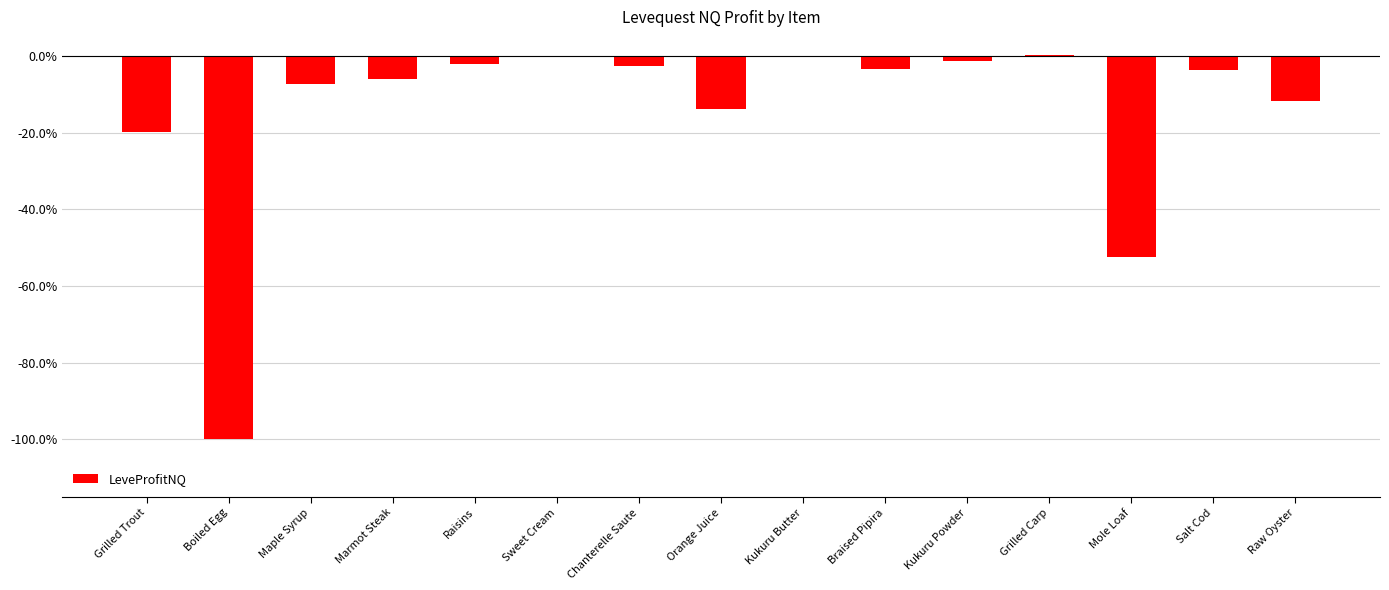

Where is the data nearest to the value -49?

Mole Loaf